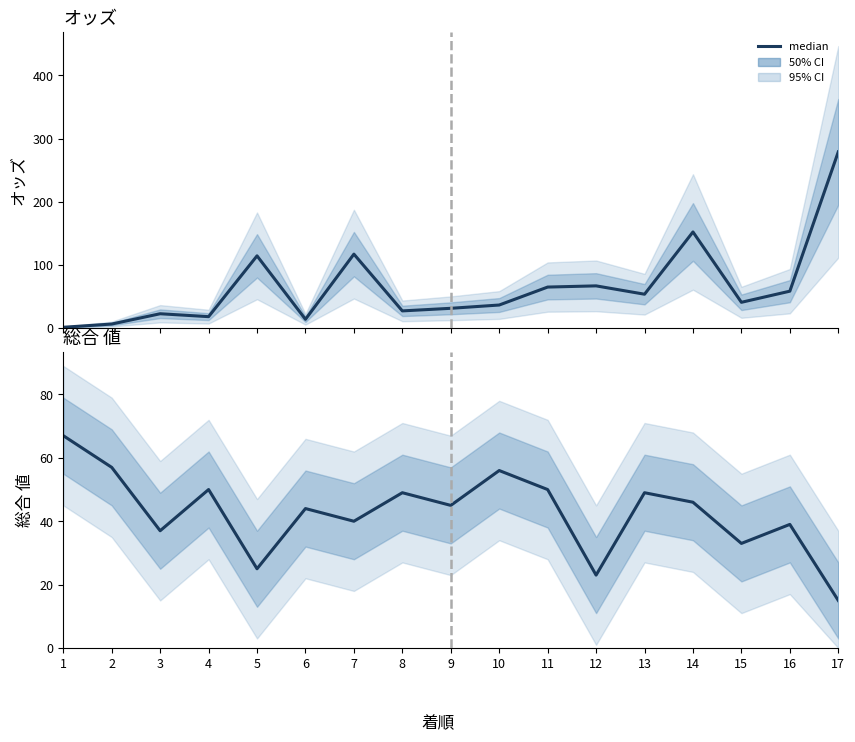

List the series in order of their overall mean, lowest first.

総合 値, オッズ